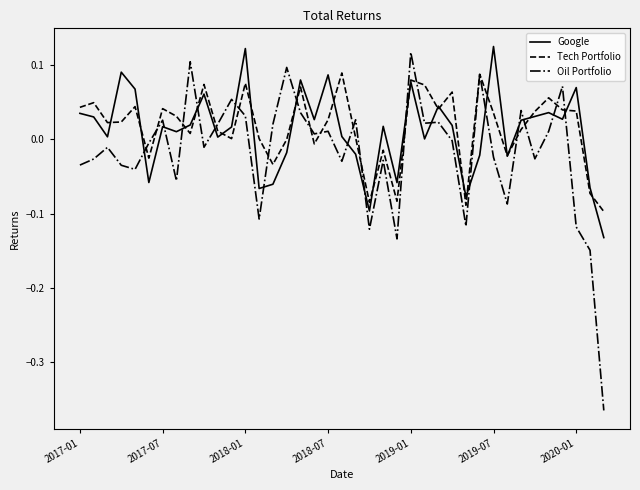

True or false: Oil Portfolio and Google cross at least once.

True